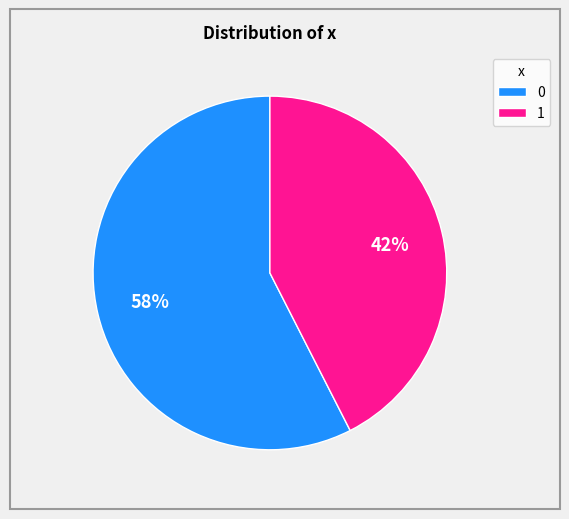

To the nearest percent, what is the combined percentage of 0 and 1?

100%